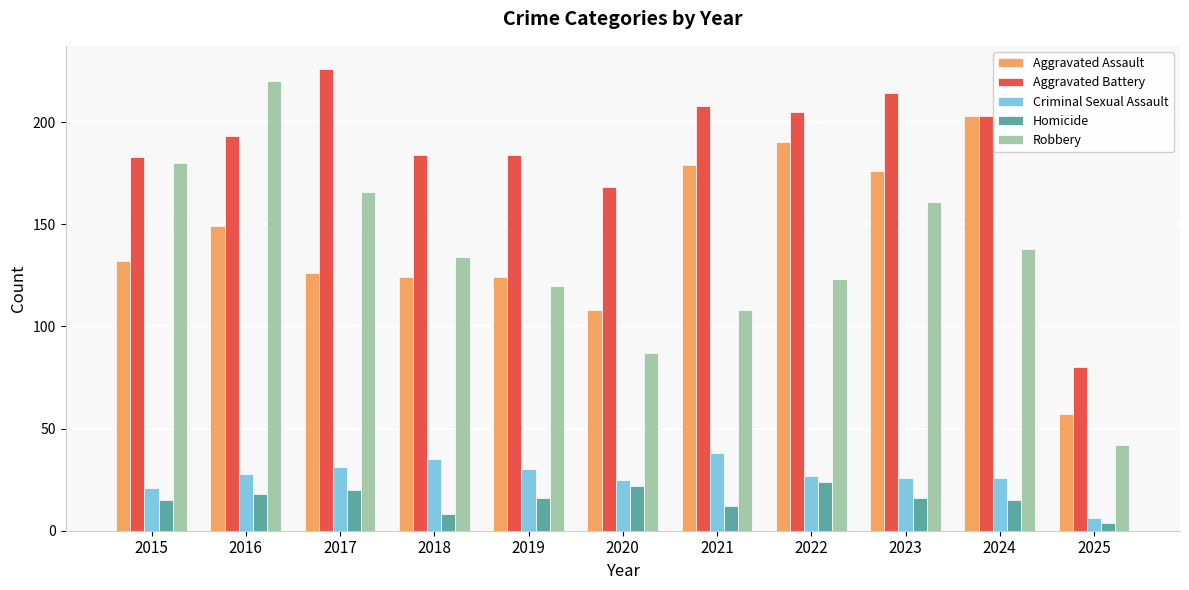

What is the value of the Criminal Sexual Assault bar at the 4th from the left?

35